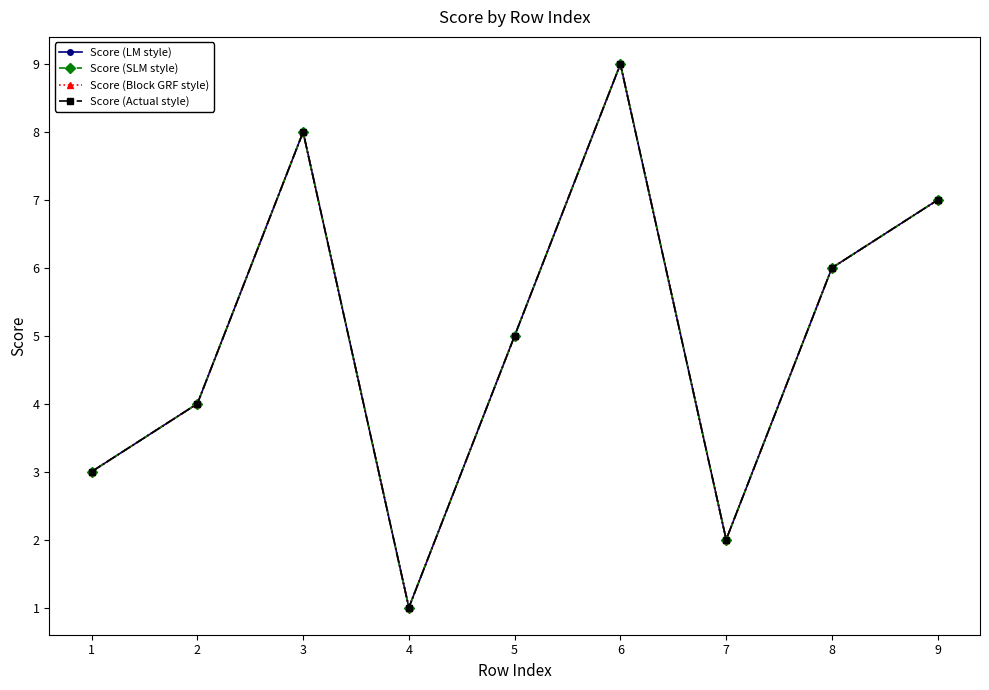

Does the chart have visible grid lines?

No